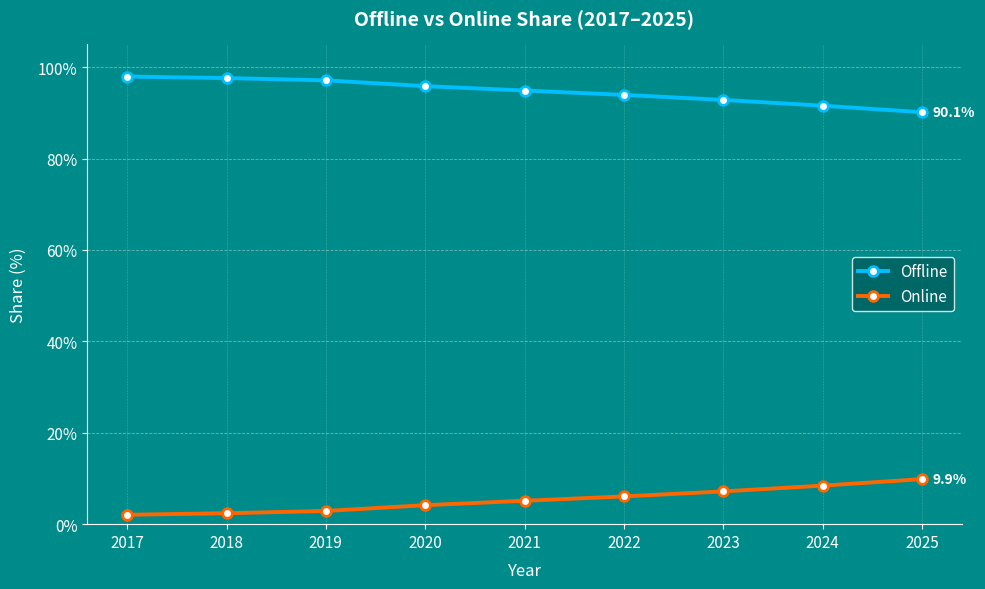

What is the sum of all Online values?

48.2